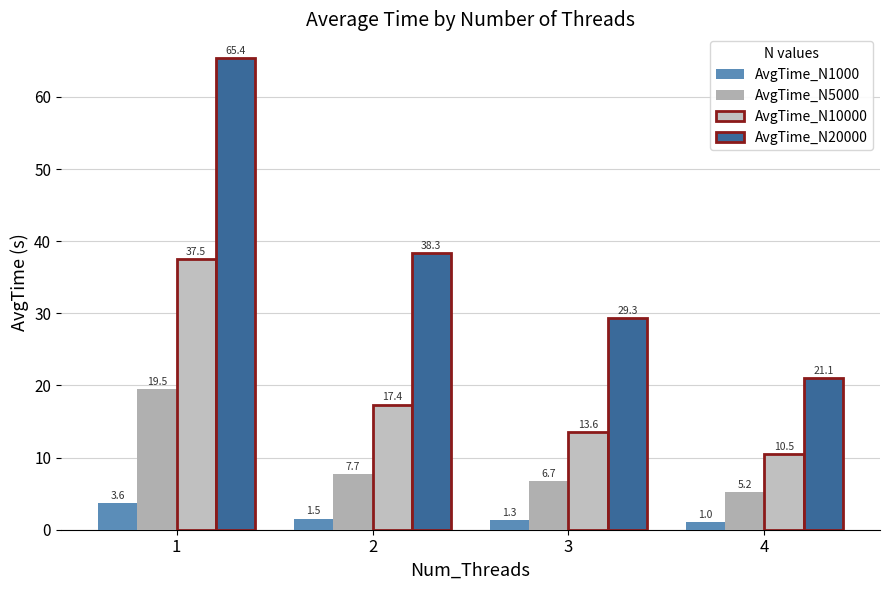

Reading right to left, transcribe all the data shown in this chart.

AvgTime_N1000: 1.0	1.3	1.5	3.6
AvgTime_N5000: 5.2	6.7	7.7	19.5
AvgTime_N10000: 10.5	13.6	17.4	37.5
AvgTime_N20000: 21.1	29.3	38.3	65.4